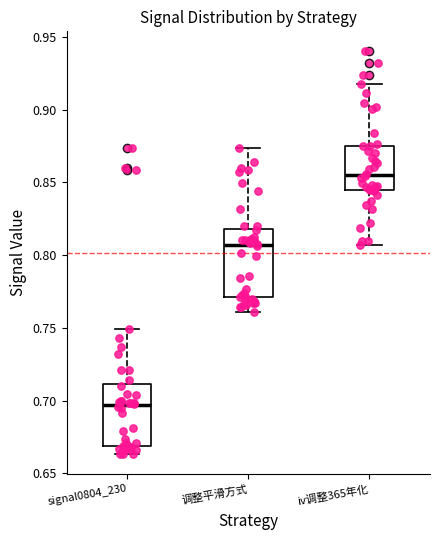

Reading left to right, read every box against the y-axis: the position of its median line, the range the box covers, and the ends of its whiskers. The values are not printed on the chart, so give them approximately, as read against the axis.

signal0804_230: median 0.695, box 0.670 to 0.710, whiskers 0.665 to 0.750
调整平滑方式: median 0.805, box 0.770 to 0.820, whiskers 0.760 to 0.875
iv调整365年化: median 0.855, box 0.845 to 0.875, whiskers 0.805 to 0.920